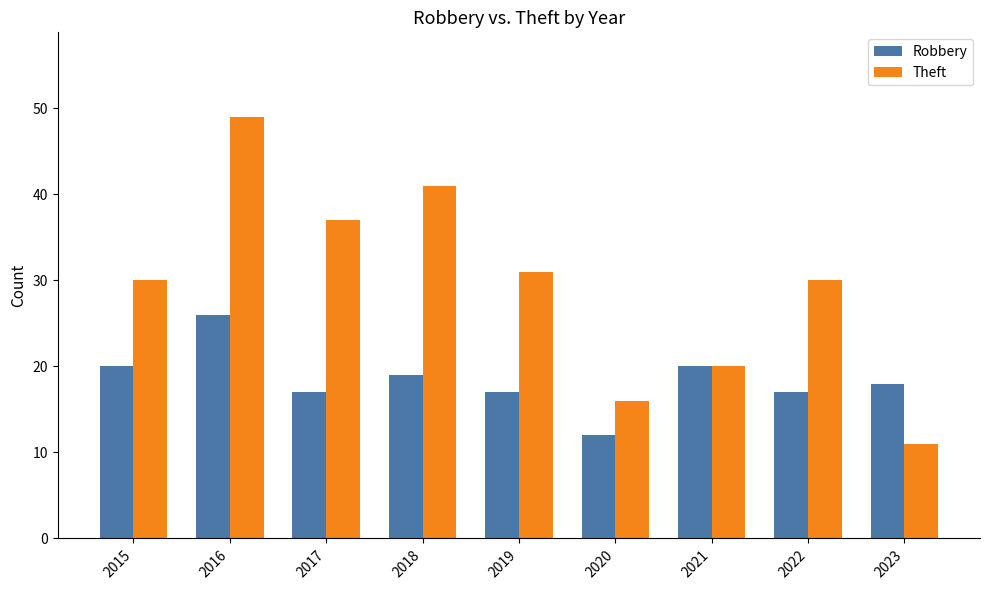

What are all the series names shown in the legend?

Robbery, Theft